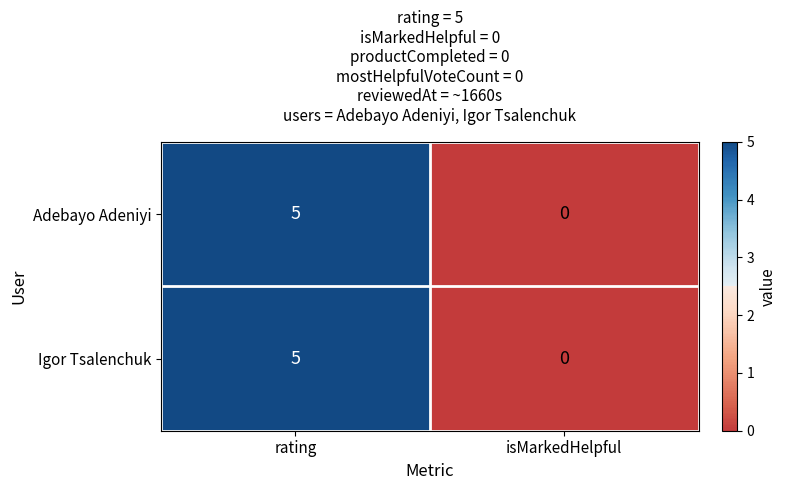

Rank the categories by Adebayo Adeniyi value from lowest to highest.

isMarkedHelpful, rating